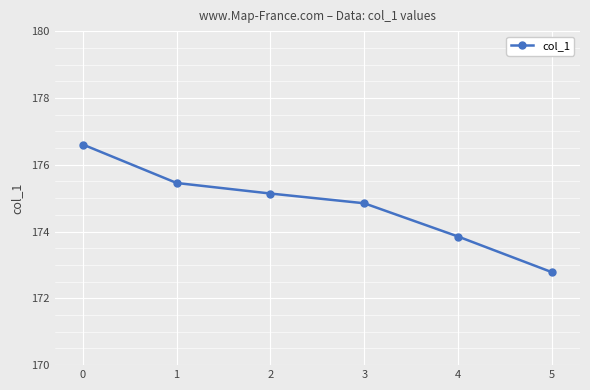

What is the value of the 1st point from the left?

176.6